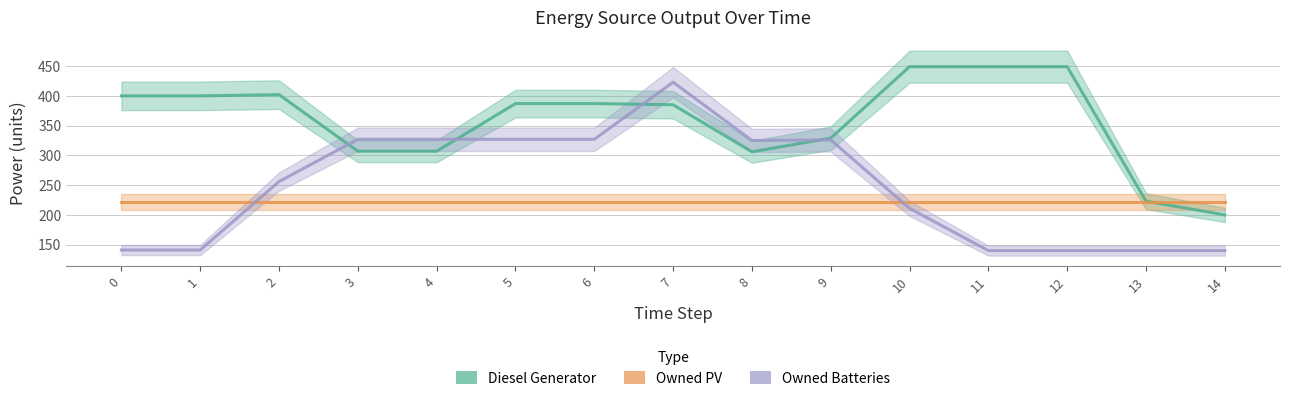

What is the total value across all series at 1?

541